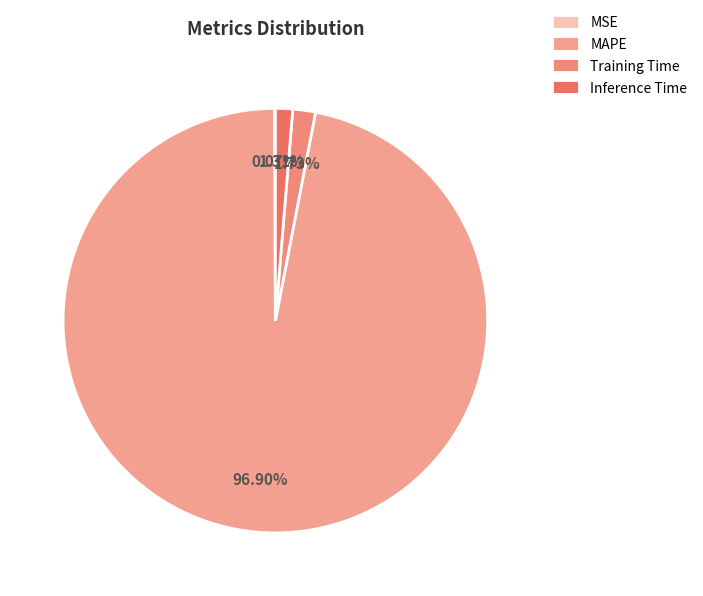

How many slices are in this pie chart?

4